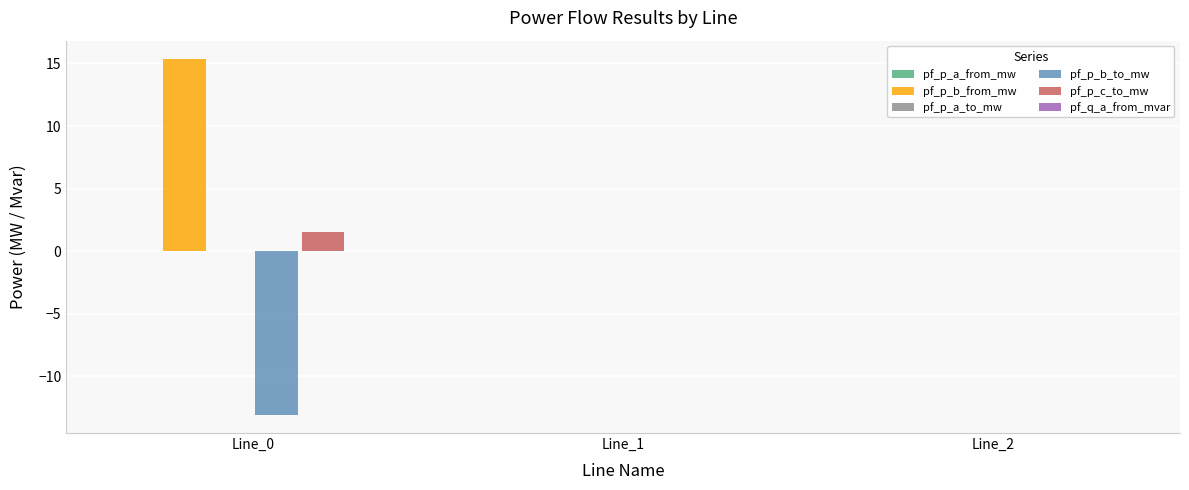

True or false: pf_p_c_to_mw has a value of -0.0 at Line_2.

True